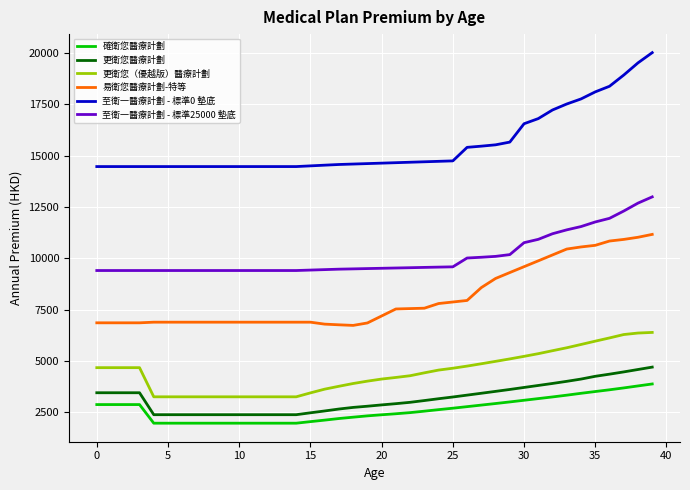

Which series has the largest total across all categories?

至衛一醫療計劃 - 標準0 墊底